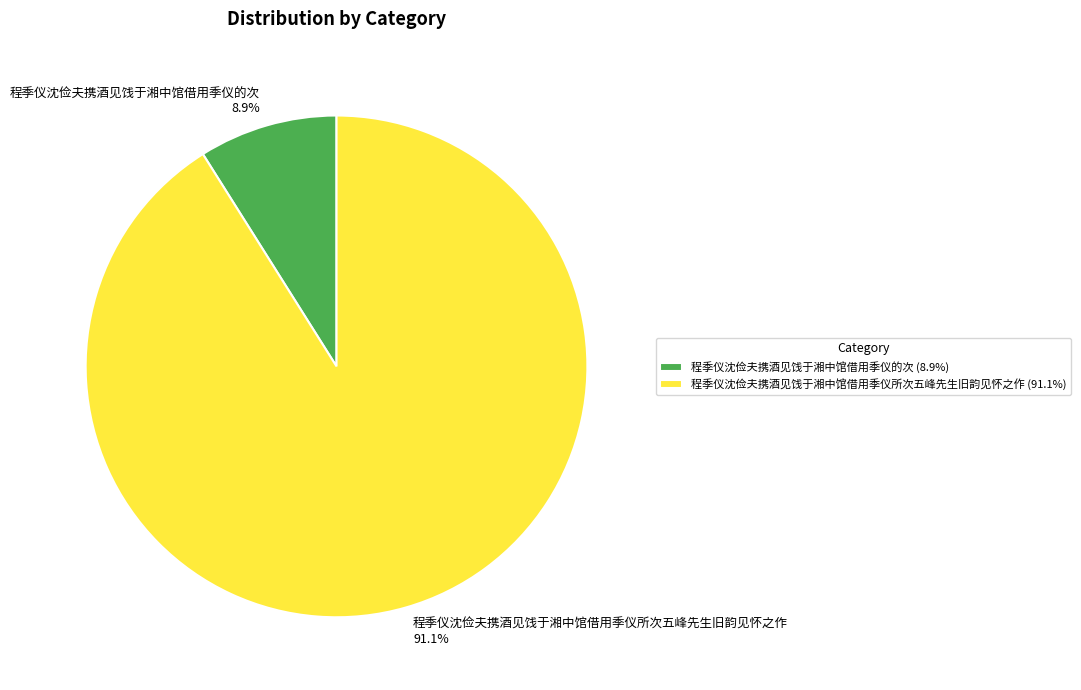

To the nearest percent, what is the combined percentage of 程季仪沈俭夫携酒见饯于湘中馆借用季仪的次 and 程季仪沈俭夫携酒见饯于湘中馆借用季仪所次五峰先生旧韵见怀之作?

100%